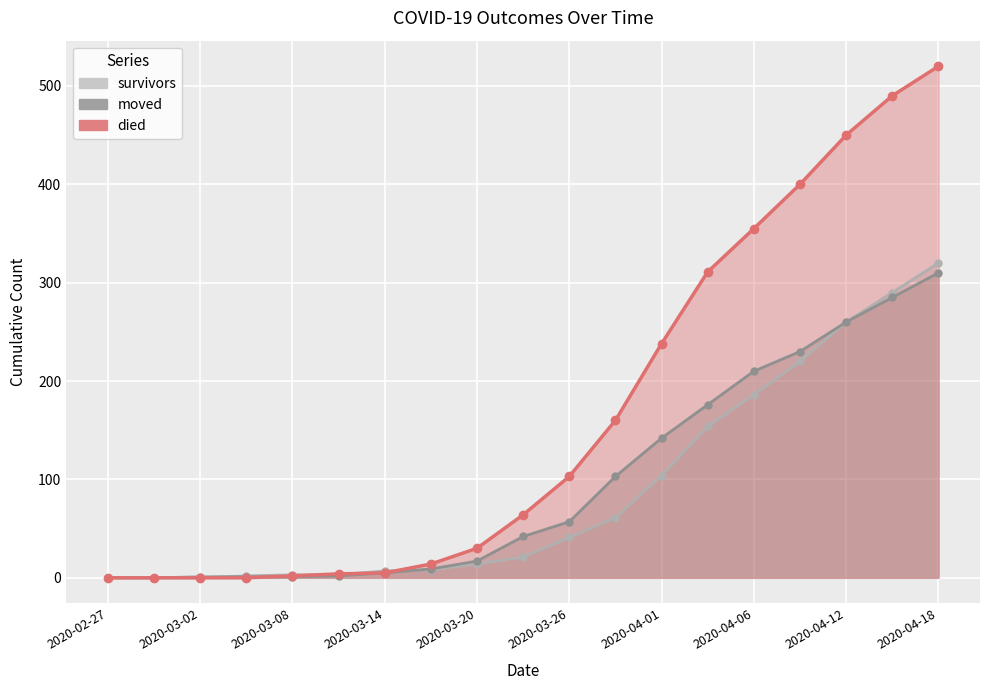

What are all the series names shown in the legend?

survivors, died, moved